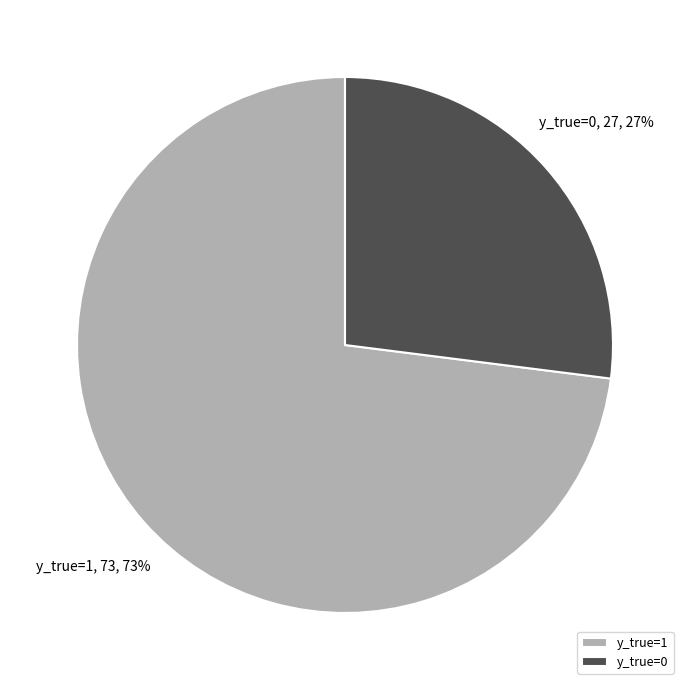

True or false: y_true=0 accounts for 27% of the total.

True